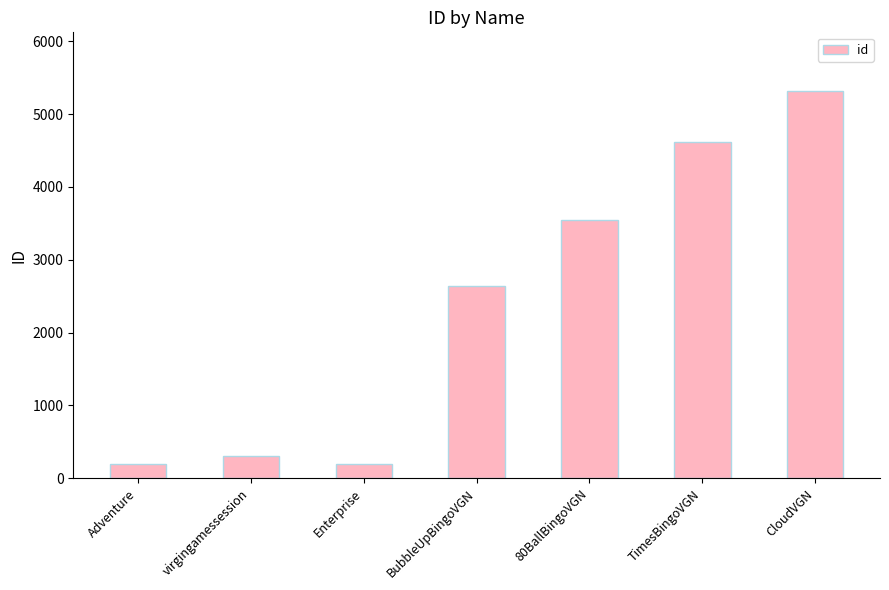

What is the difference between the maximum and minimum values?

5130